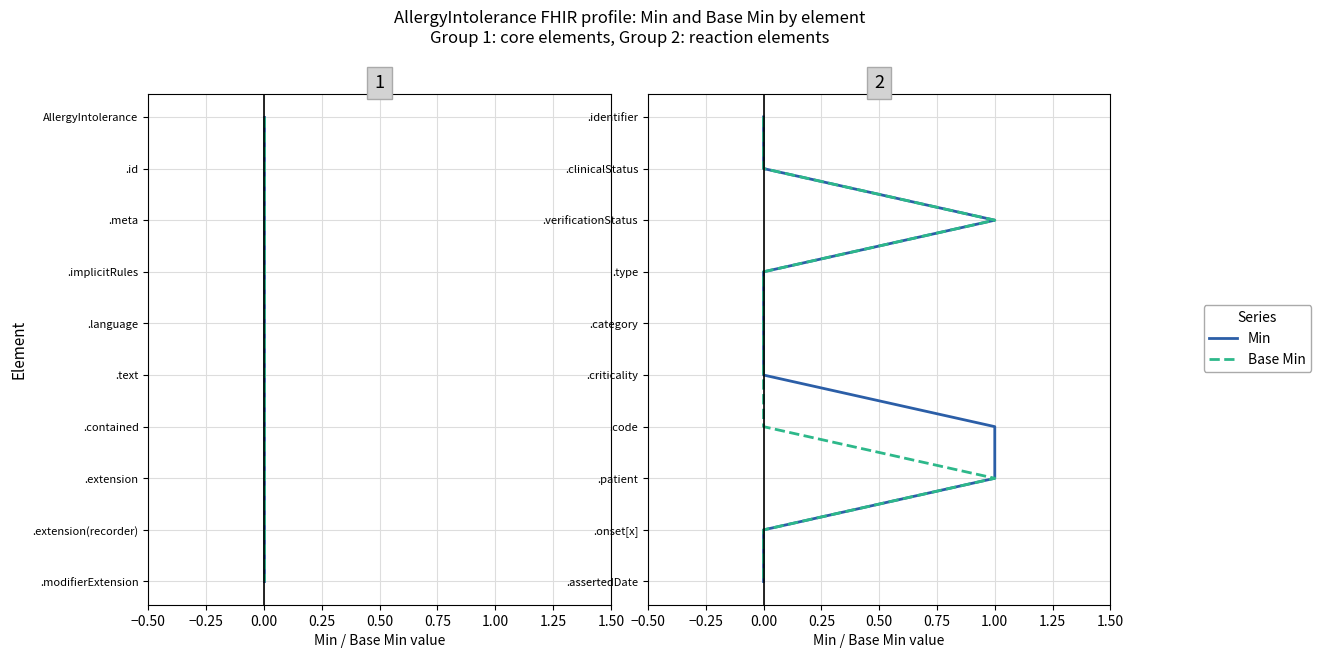

Between −0.25 and 0.25, which series saw the biggest shift?

Min